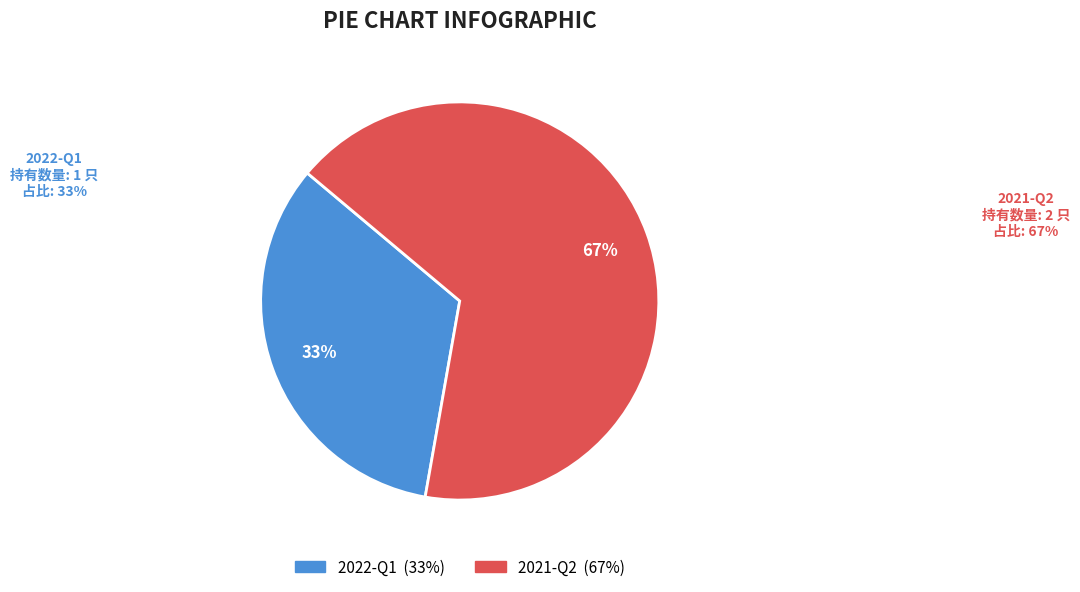

Combined, what portion of the pie is 2021-Q2 and 2022-Q1?

100.0%